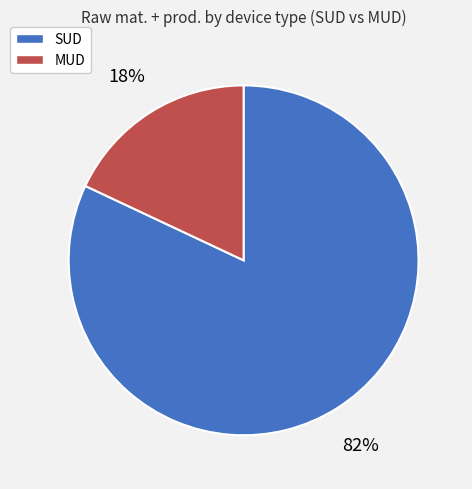

To the nearest percent, what is the average slice percentage?

50%